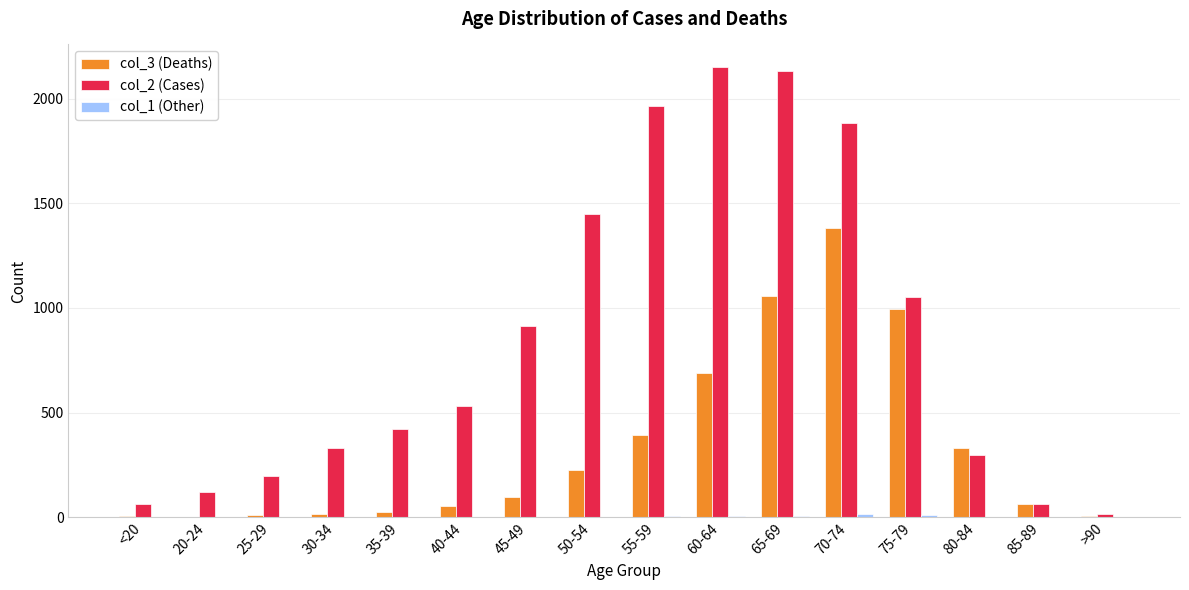

The value of col_2 (Cases) at 40-44 is 271. True or false?

False